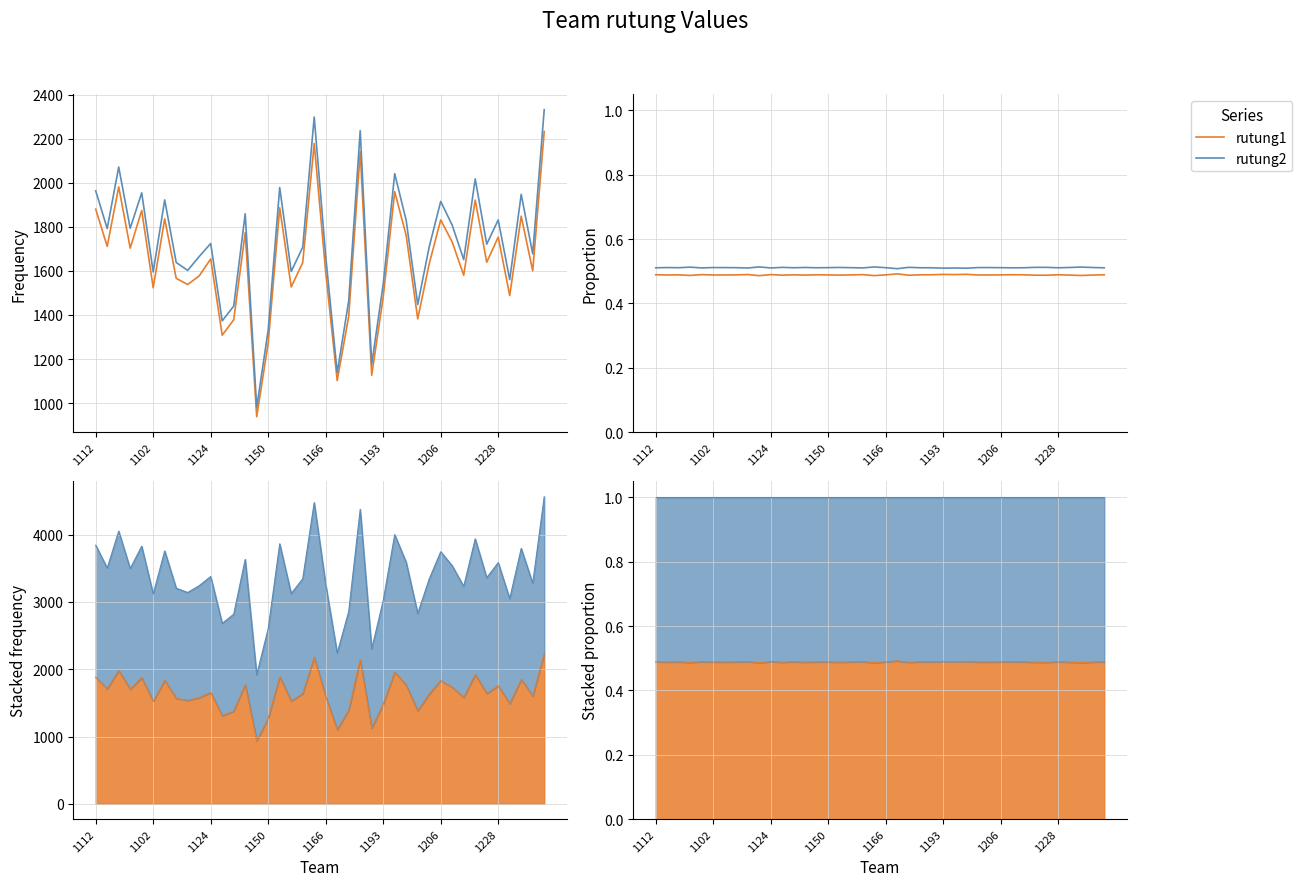

The value of rutung2 at 24 is 0.2. True or false?

False